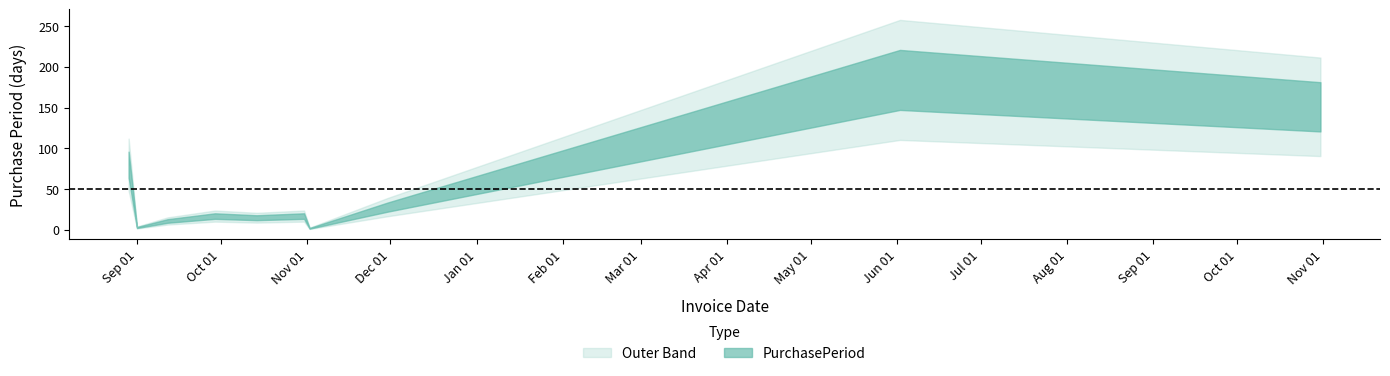

Where is the data nearest to the value 93?

2016-08-29